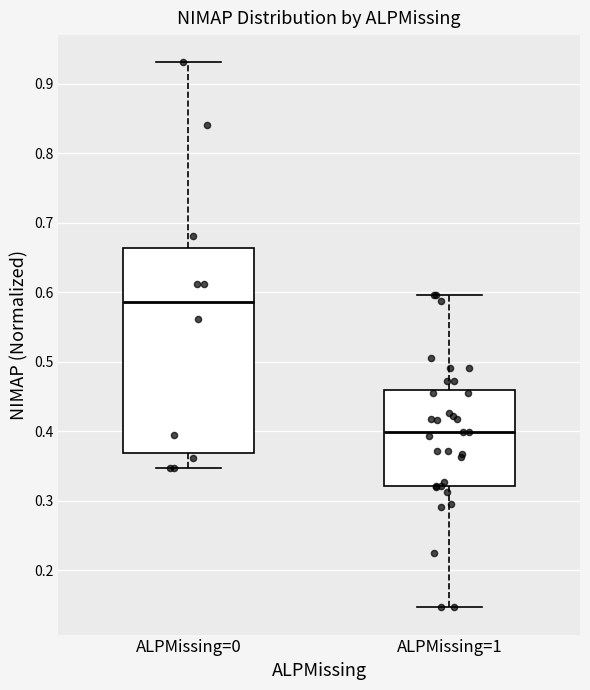

Reading left to right, read every box against the y-axis: the position of its median line, the range the box covers, and the ends of its whiskers. The values are not printed on the chart, so give them approximately, as read against the axis.

ALPMissing=0: median 0.59, box 0.37 to 0.66, whiskers 0.35 to 0.93
ALPMissing=1: median 0.40, box 0.32 to 0.46, whiskers 0.15 to 0.60